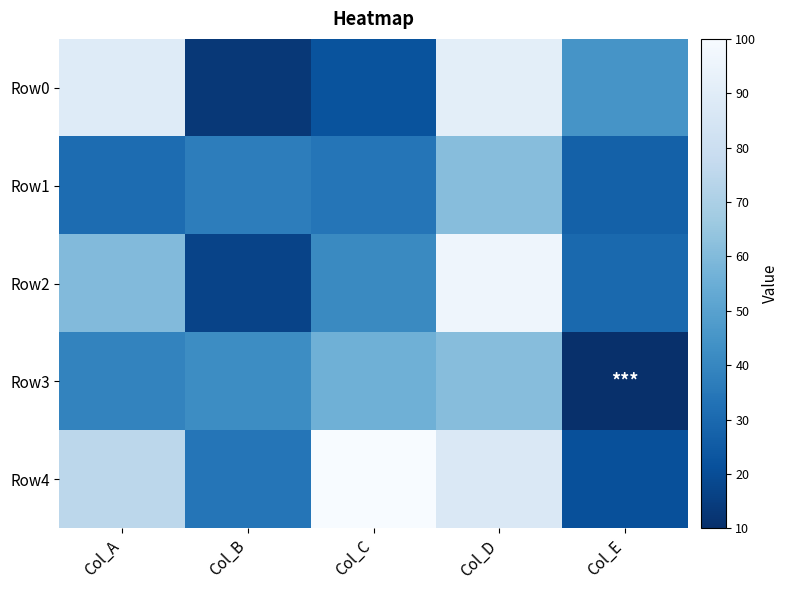

Which has a higher value, Col_A or Col_C?

Col_A